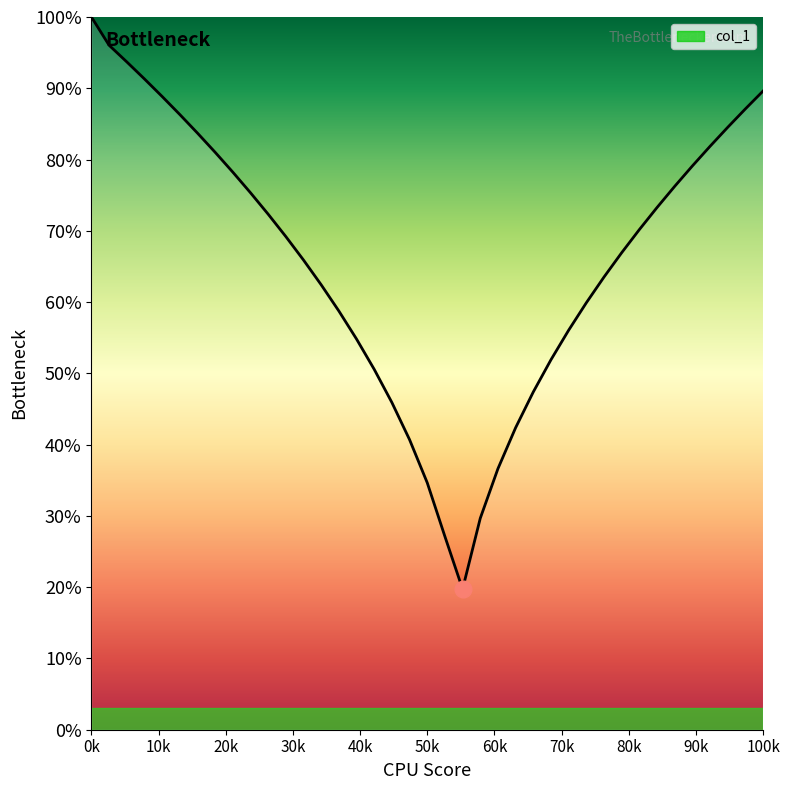

What is the smallest value displayed?

0.2